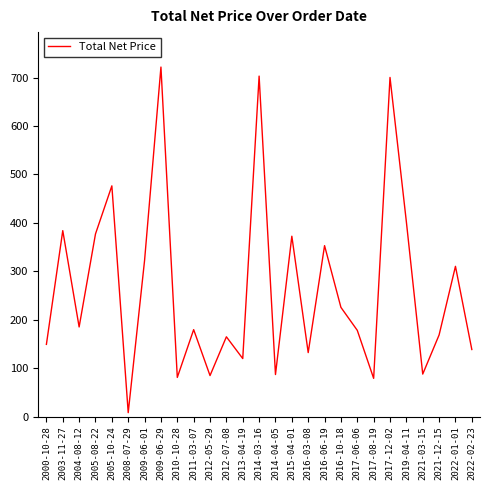

How many interior local valleys (lower than both neighbors) does the data have?

9